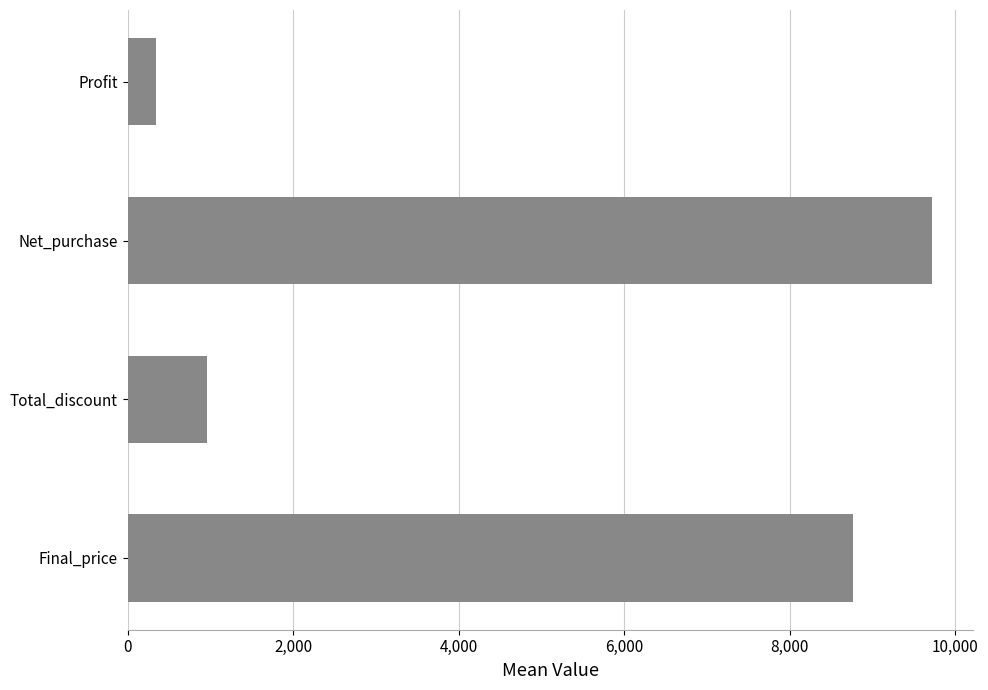

Reading top to bottom, what are all the values shown in this chart?

Profit=341.4	Net_purchase=9724.8	Total_discount=964.1	Final_price=8760.7